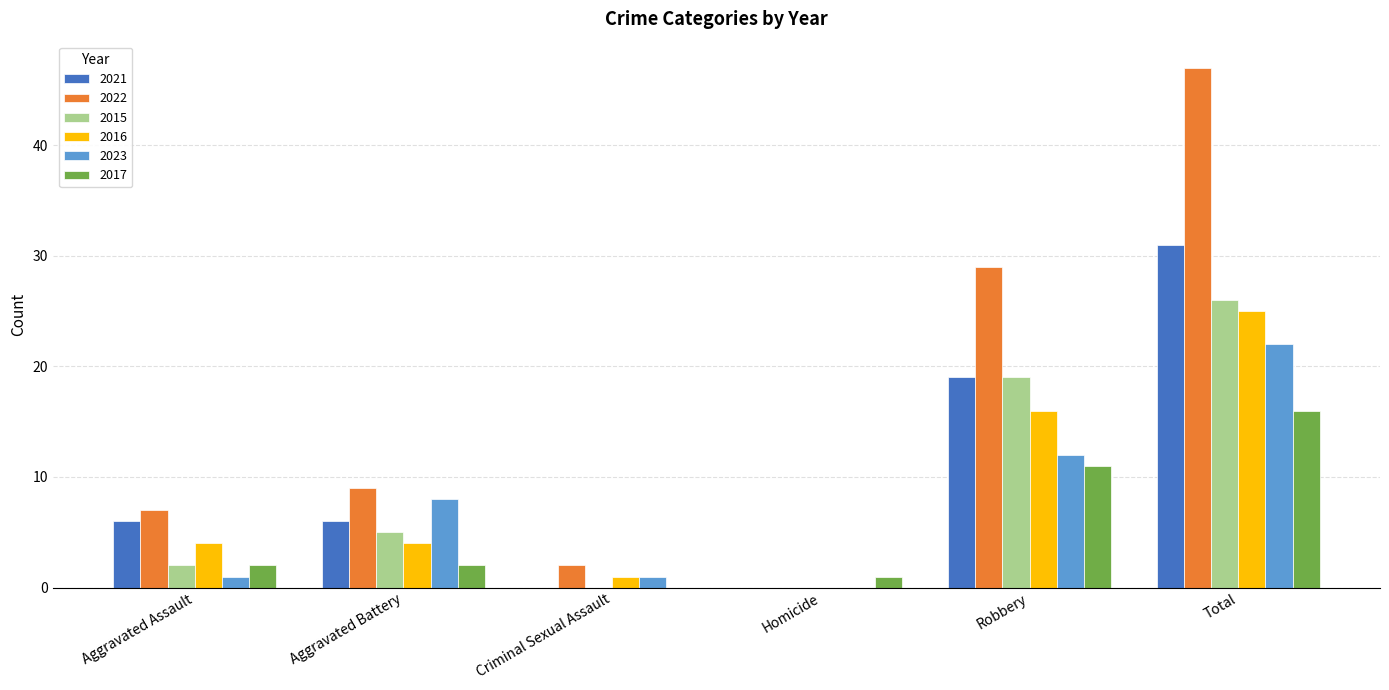

How many series are shown in this chart?

6